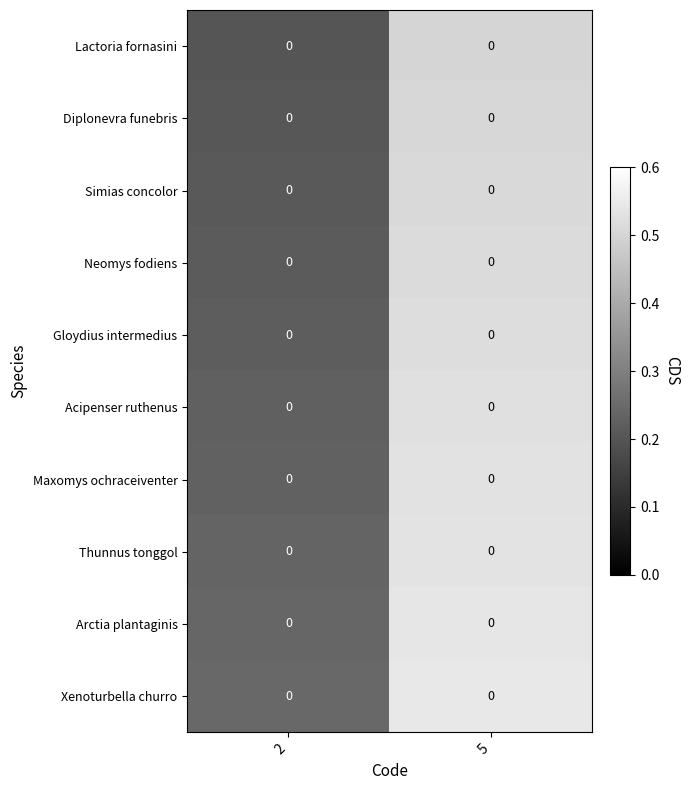

How many Xenoturbella churro values are between 0 and 1?

2